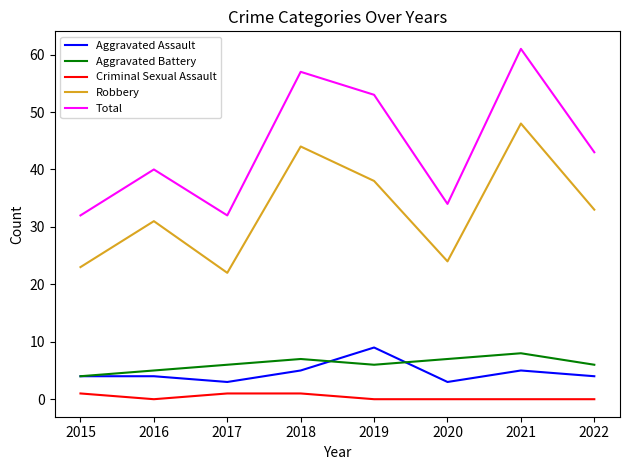

What is the spread (max minus min) of values at 2020?

34